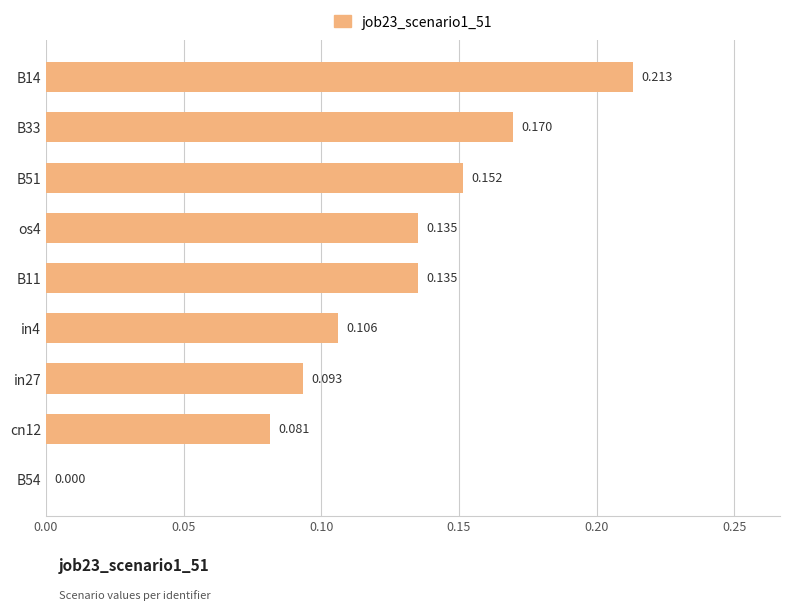

Does the chart contain stacked bars?

No